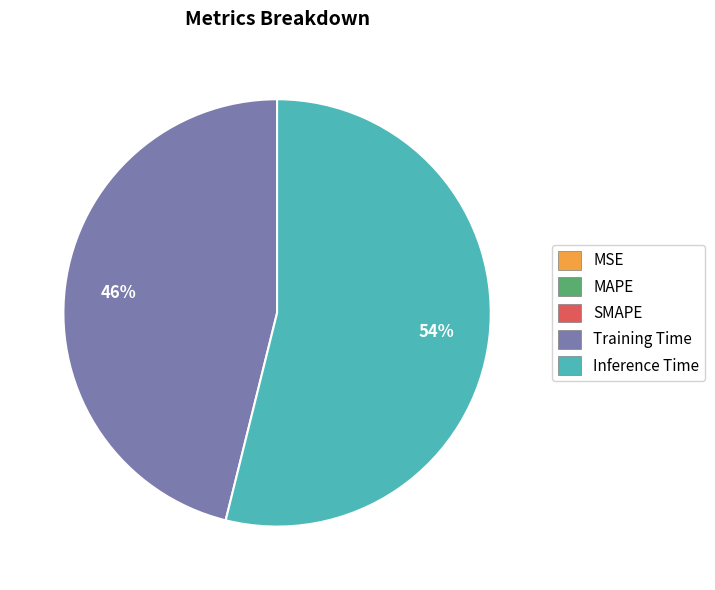

What is the majority slice?

Inference Time